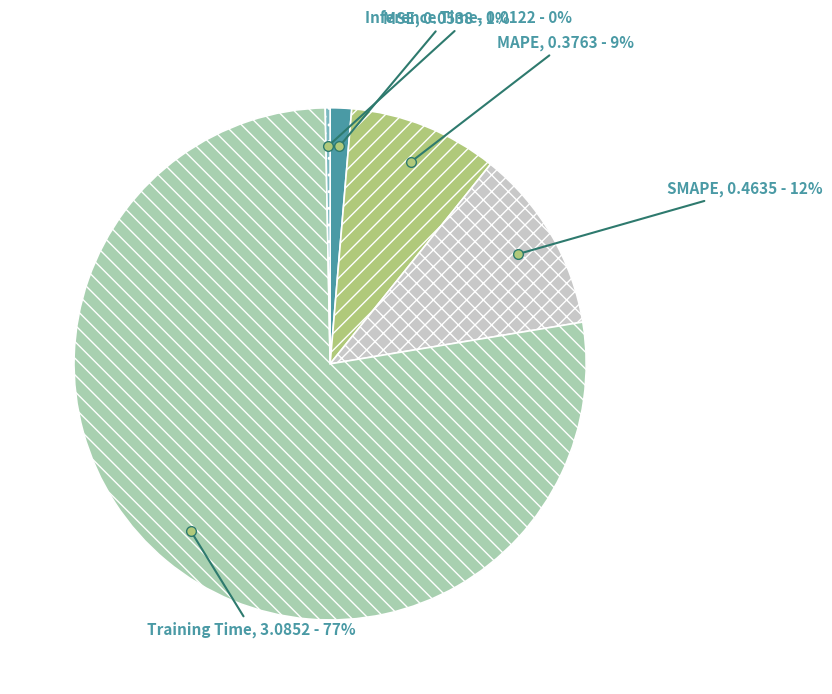

Which slice represents more than half of the pie?

Training Time